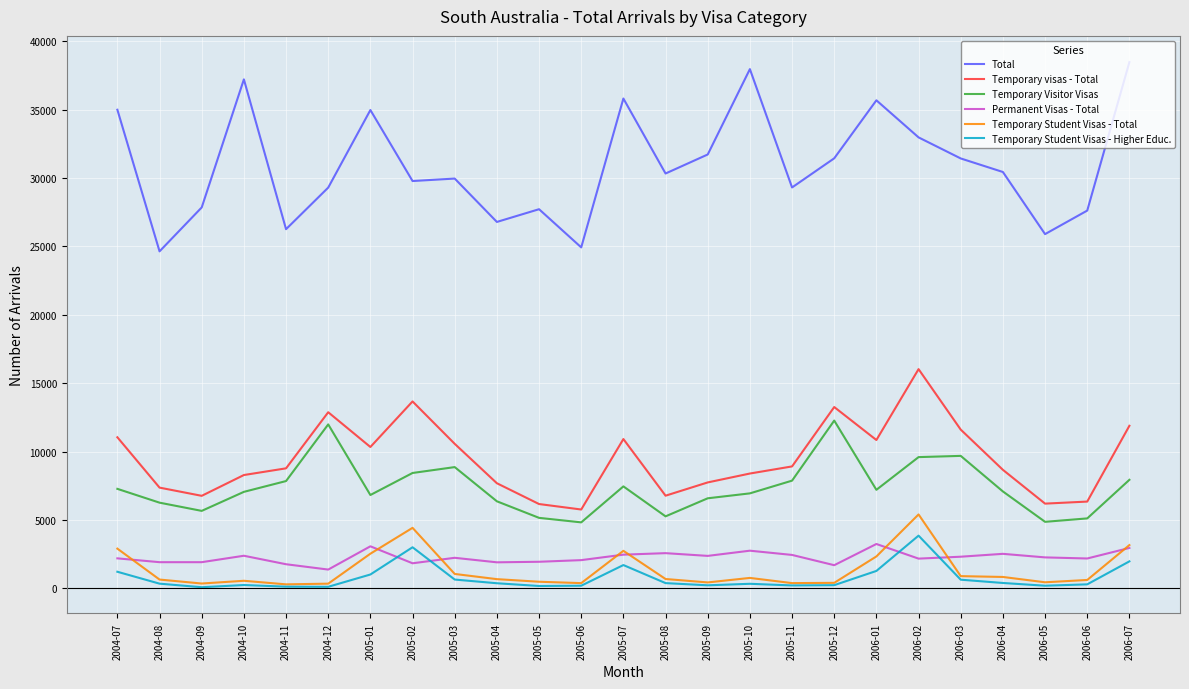

What is the sum of all Total values?

773480